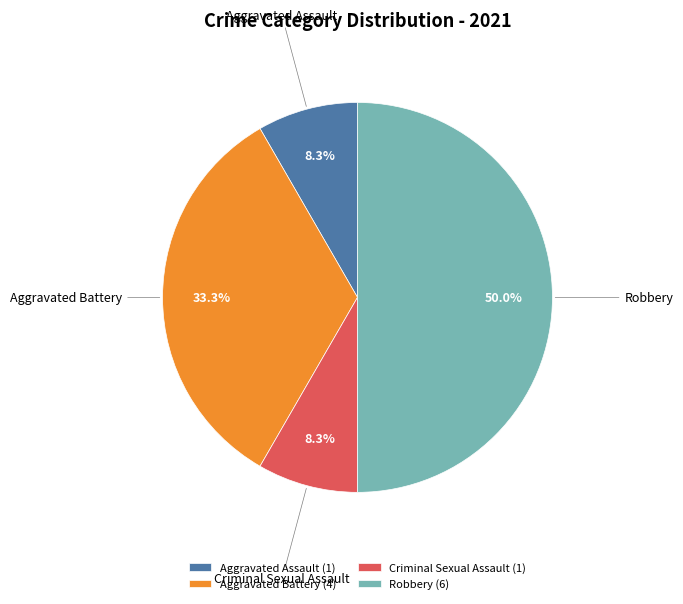

Does Aggravated Battery (4) account for over 50% of the chart?

No